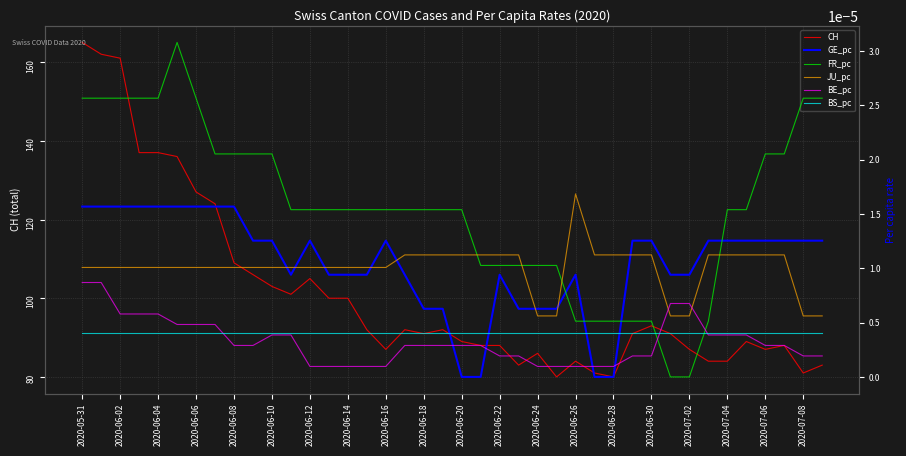

The value of CH at 2020-06-18 is 91. True or false?

True